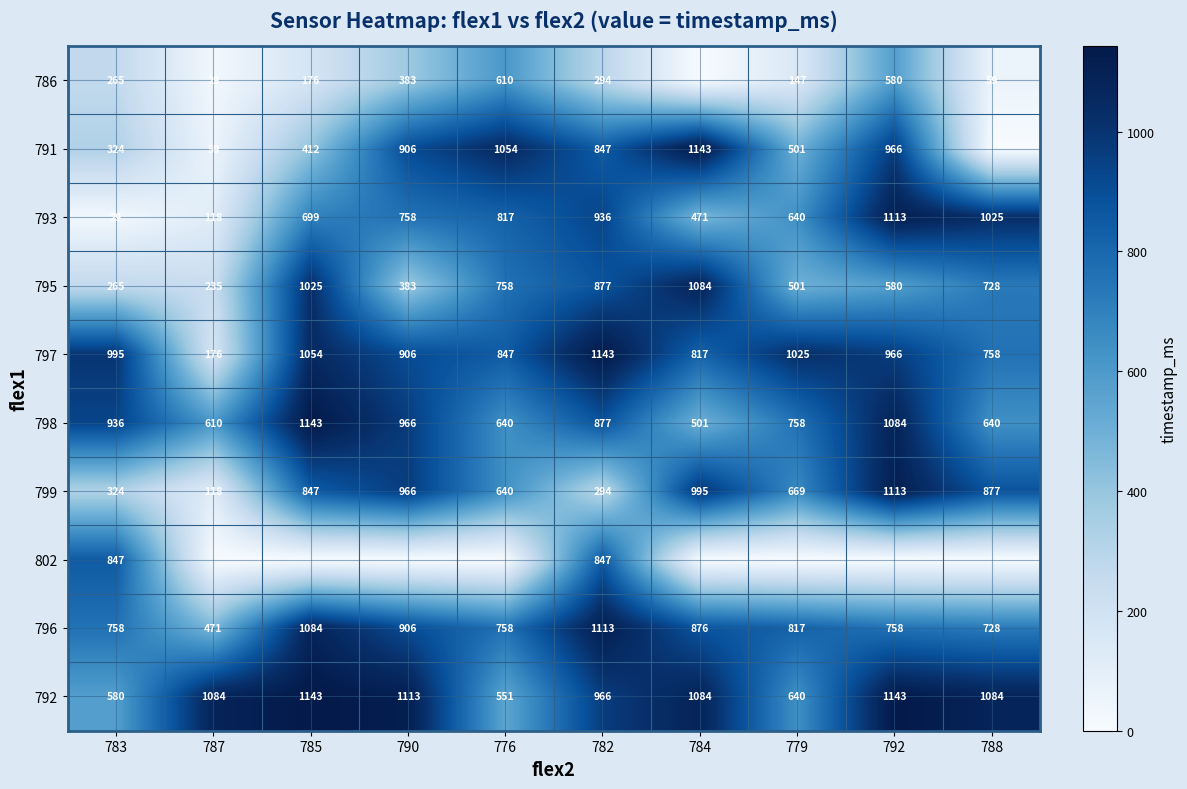

At which label does 799 reach its minimum?

787